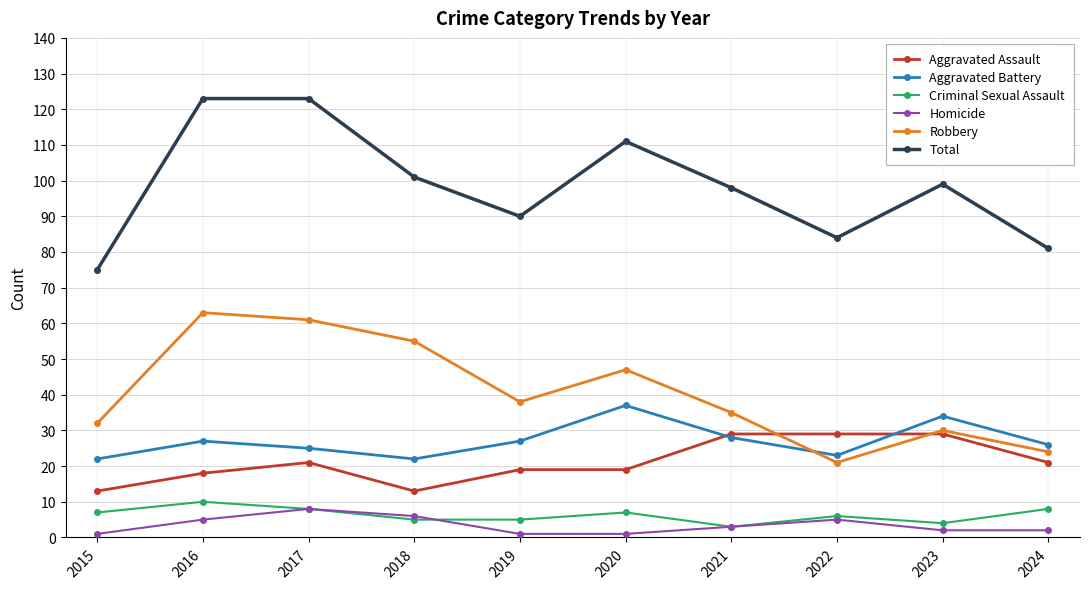

Between 2020 and 2024, which series saw the biggest shift?

Total